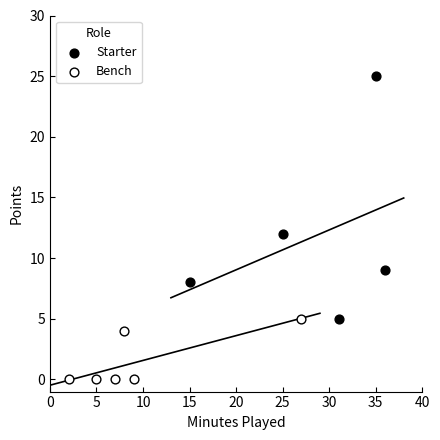

Which series contains the lowest Y value?

Bench